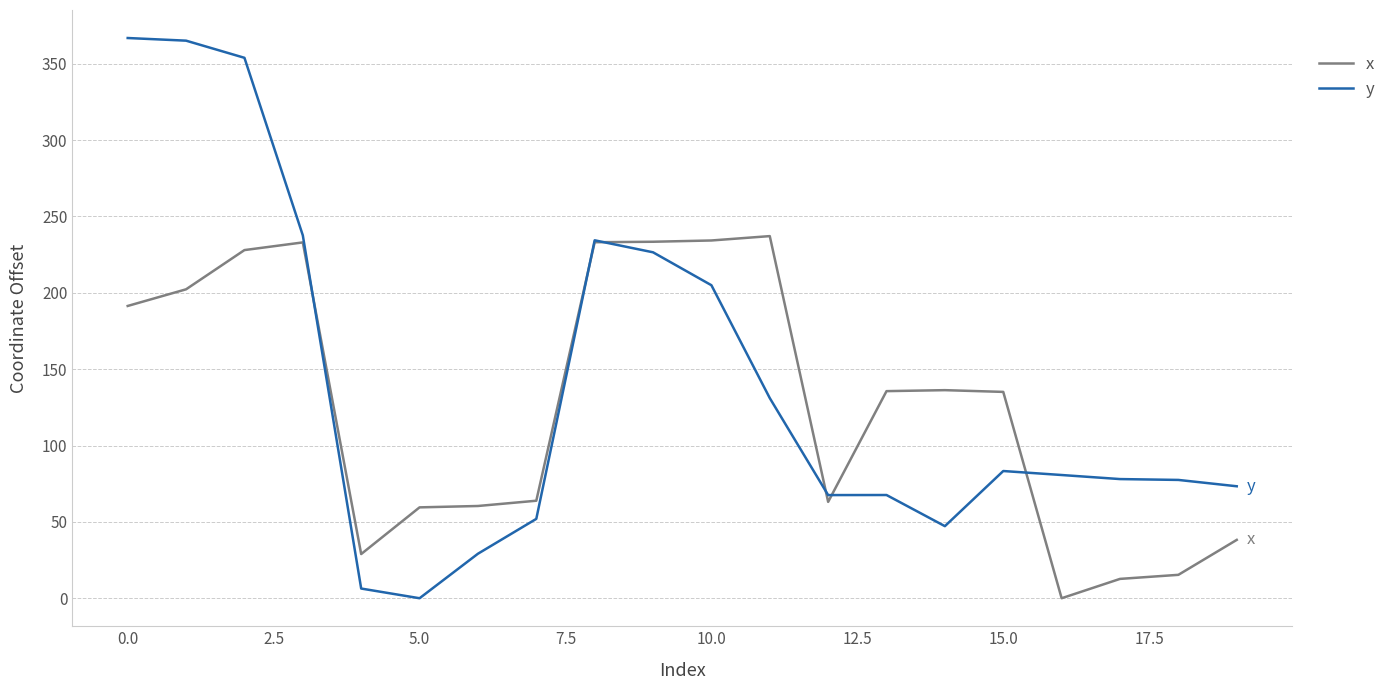

Rank the series by their maximum value, from lowest to highest.

x, y